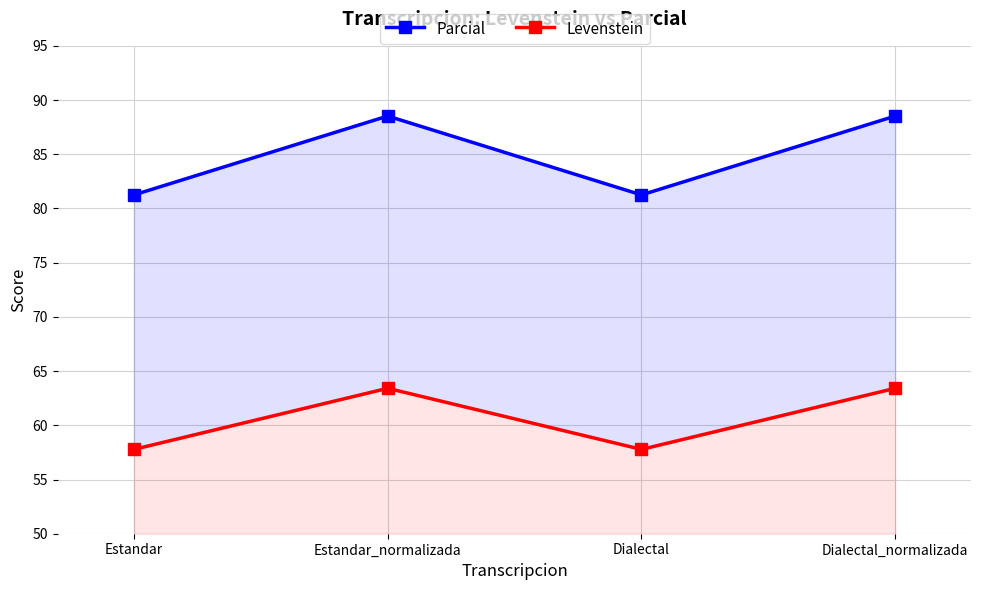

How many interior local peaks does the Parcial series have?

1